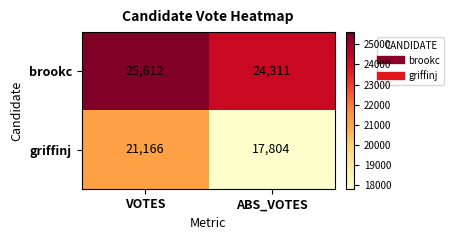

What is the minimum value shown in the chart?

17804